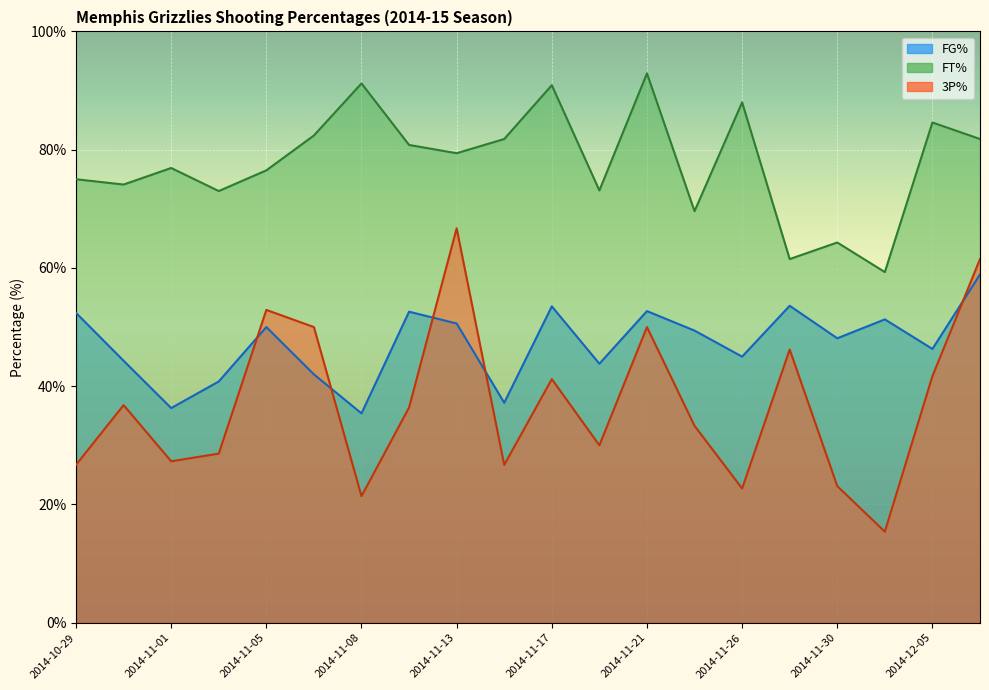

Where is the first local minimum for FG%?

2014-11-01